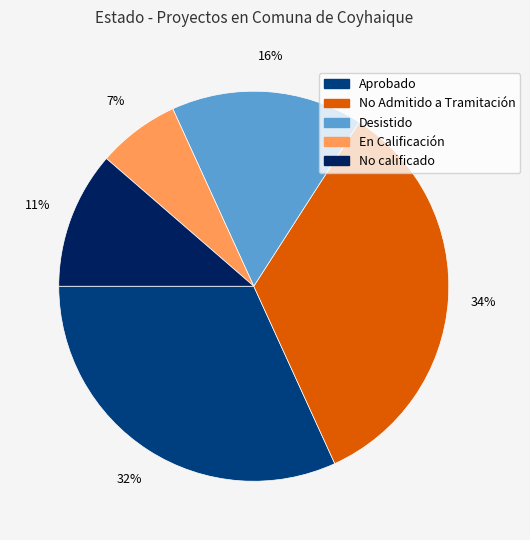

Between No Admitido a Tramitación and Desistido, which is larger?

No Admitido a Tramitación